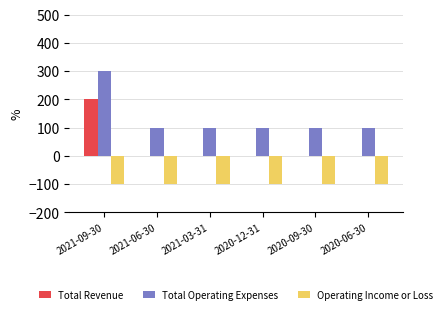

Which series has the largest total across all categories?

Total Operating Expenses